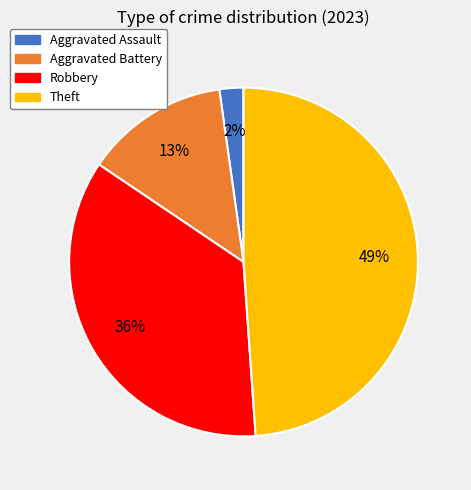

To the nearest percent, what is the average slice percentage?

25%